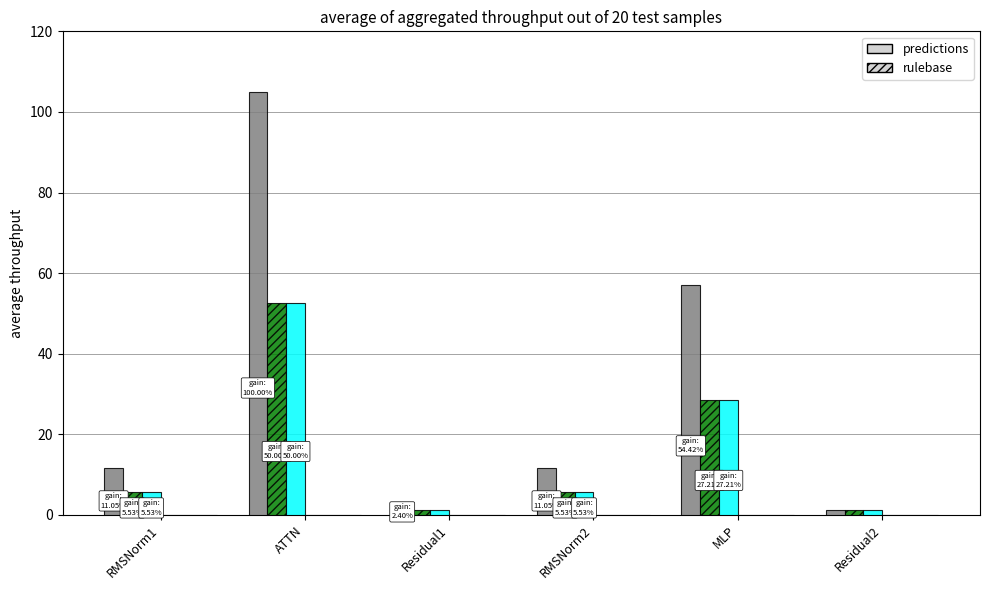

What is the difference between the highest and lowest values at Residual1?

1.3